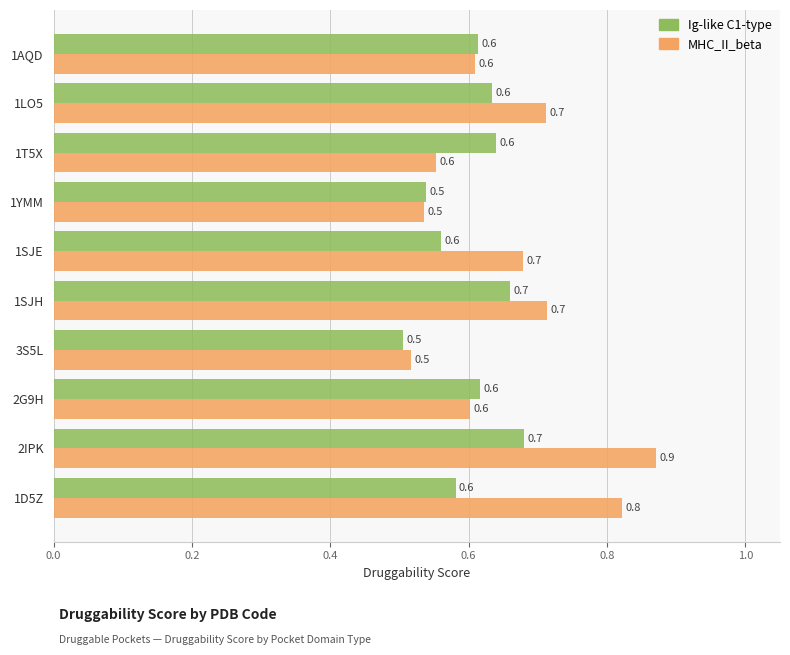

Rank the series by their maximum value, from highest to lowest.

MHC_II_beta, Ig-like C1-type